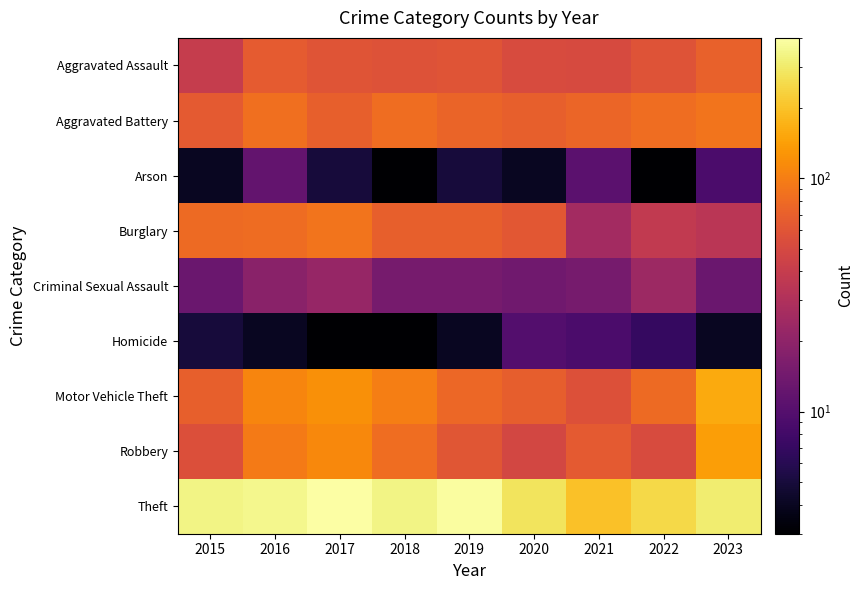

Which category has the highest value across all series?

2017